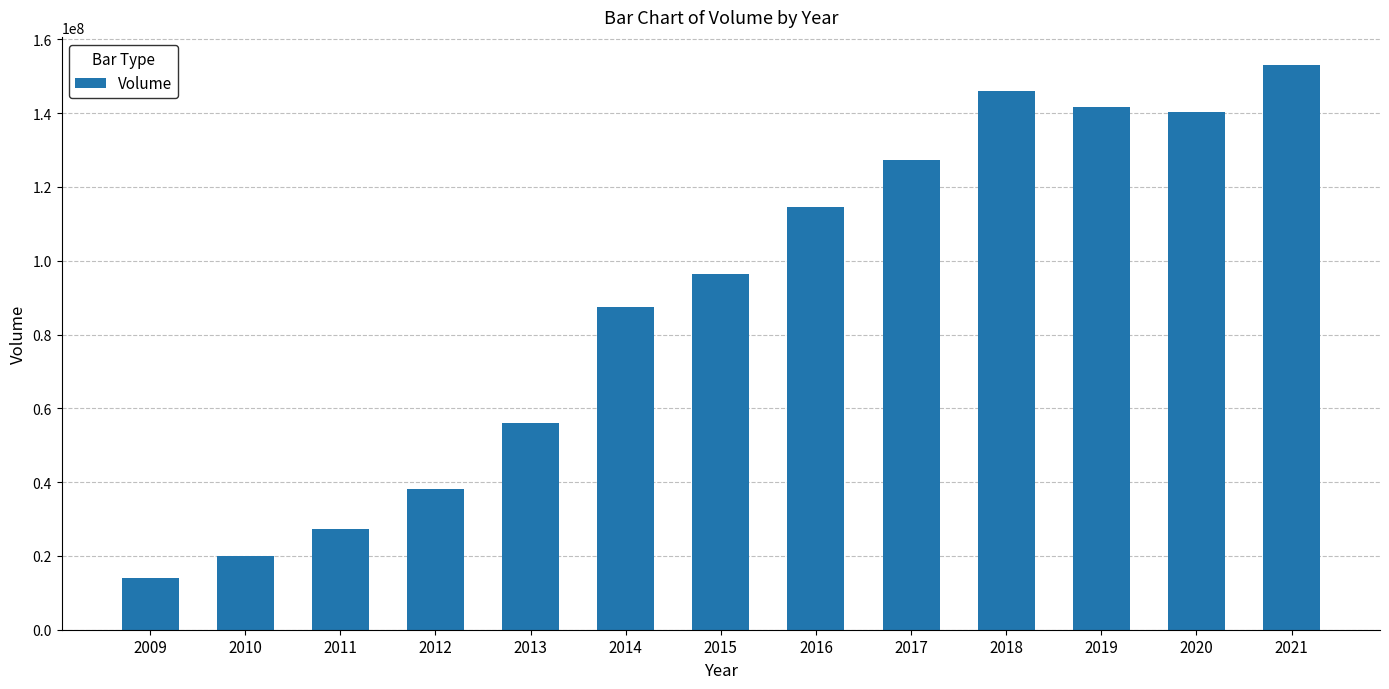

Rank the categories by value from highest to lowest.

2021, 2018, 2019, 2020, 2017, 2016, 2015, 2014, 2013, 2012, 2011, 2010, 2009